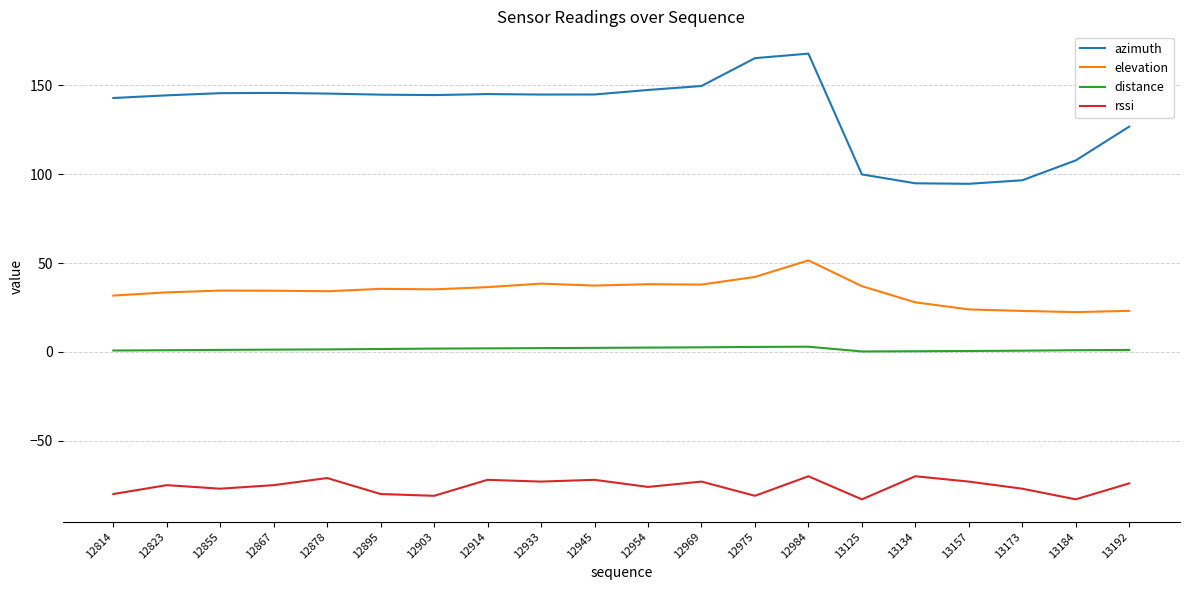

Is it true that azimuth equals 145.2 at 12914?

True